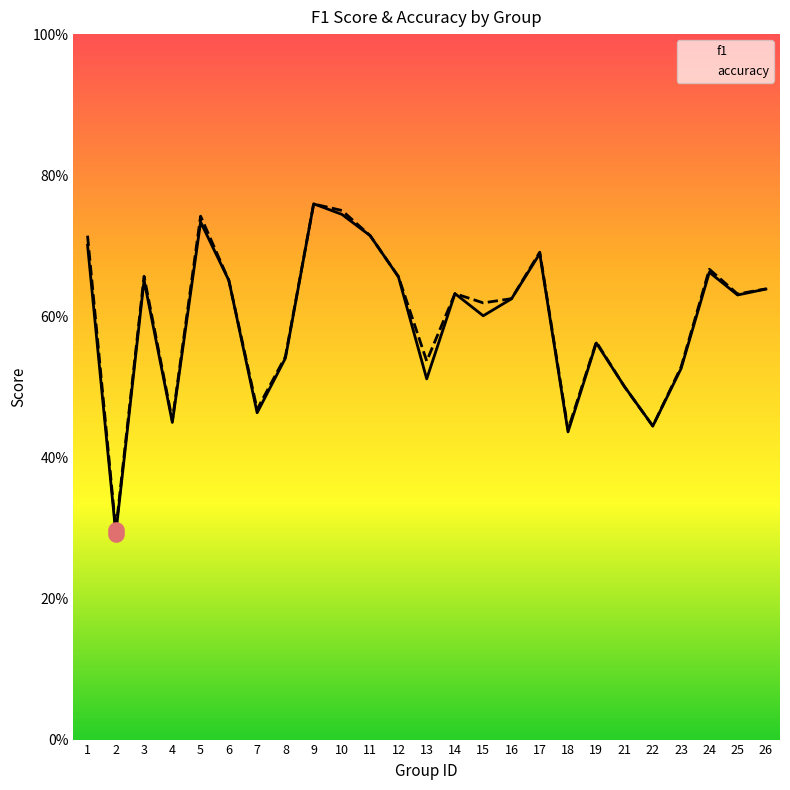

Is the value of accuracy at 14 greater than the value of f1 at 19?

Yes